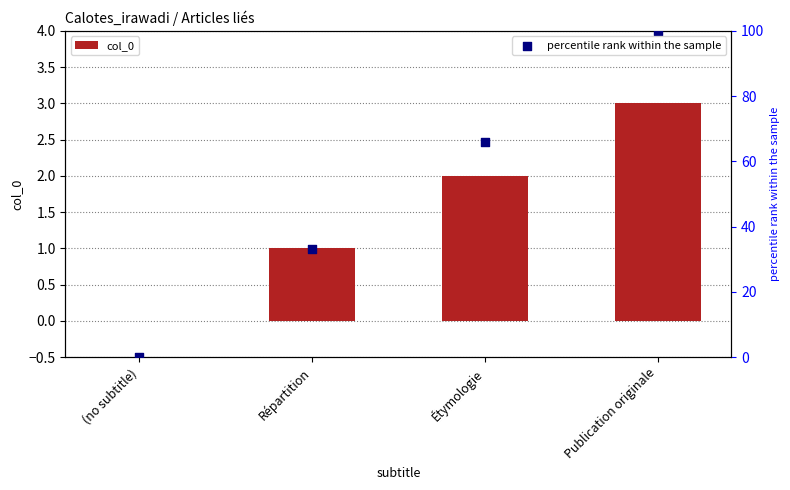

At how many categories does at least one series exceed 92?

1